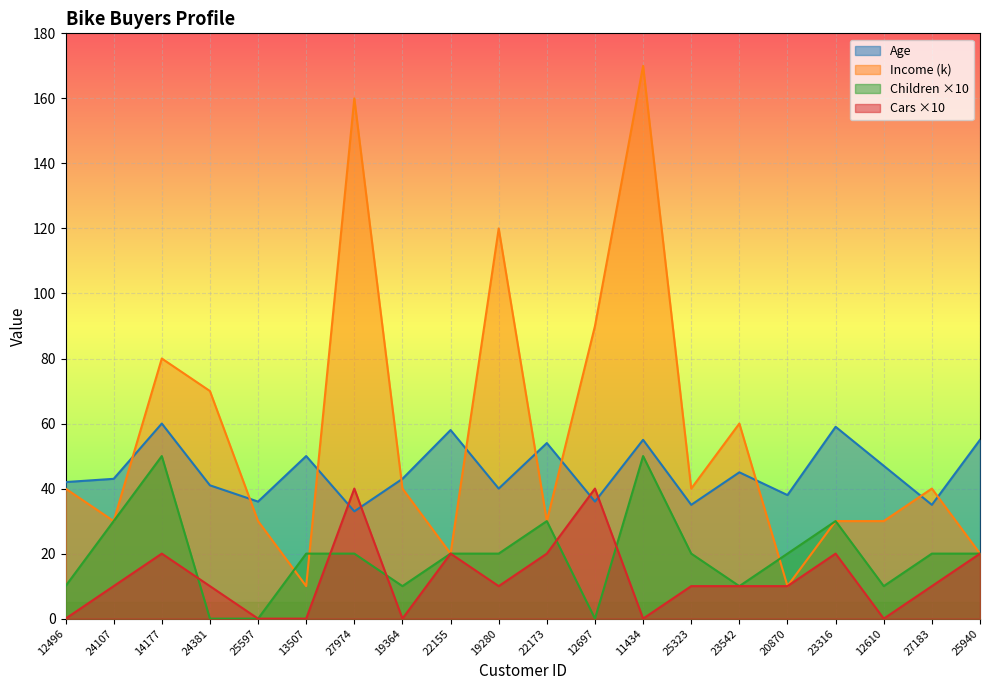

At 19364, list the series in order from largest to smallest.

Age, Income (k), Children ×10, Cars ×10